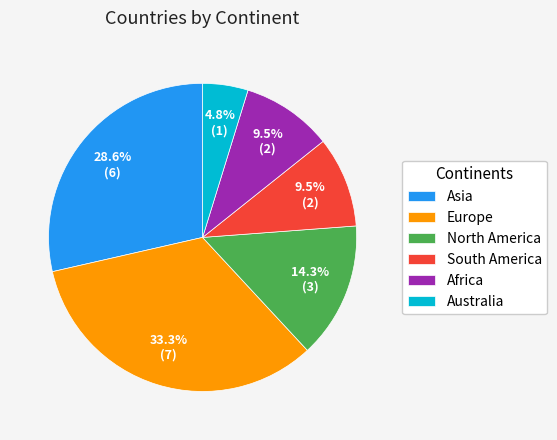

Which has a higher value, South America or North America?

North America